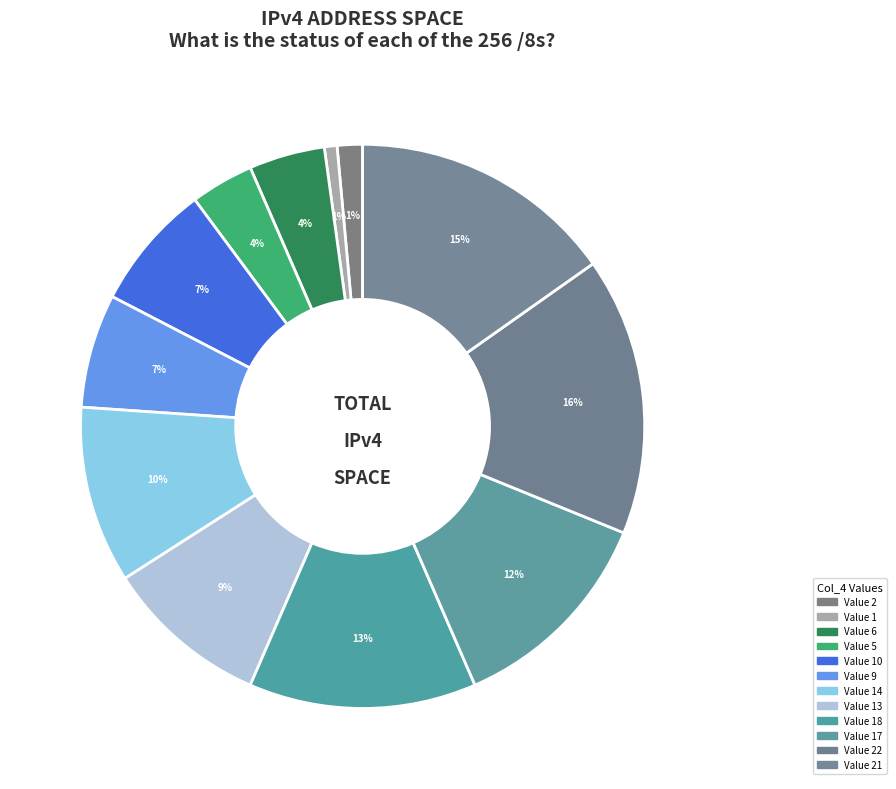

How many slices are in this pie chart?

12